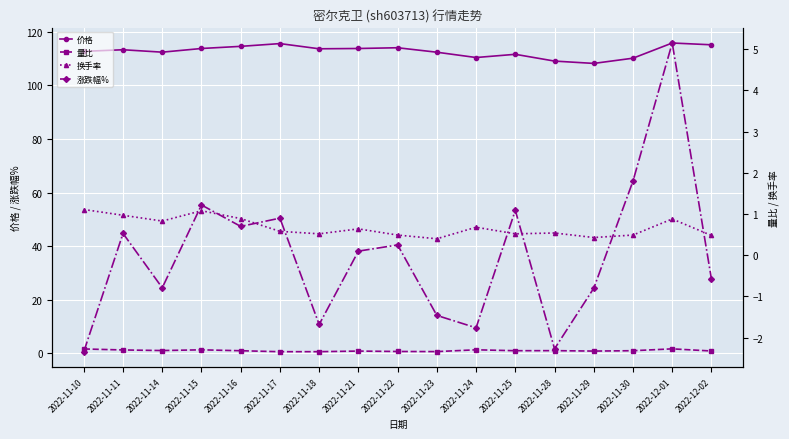

How many lines are shown in the chart?

4